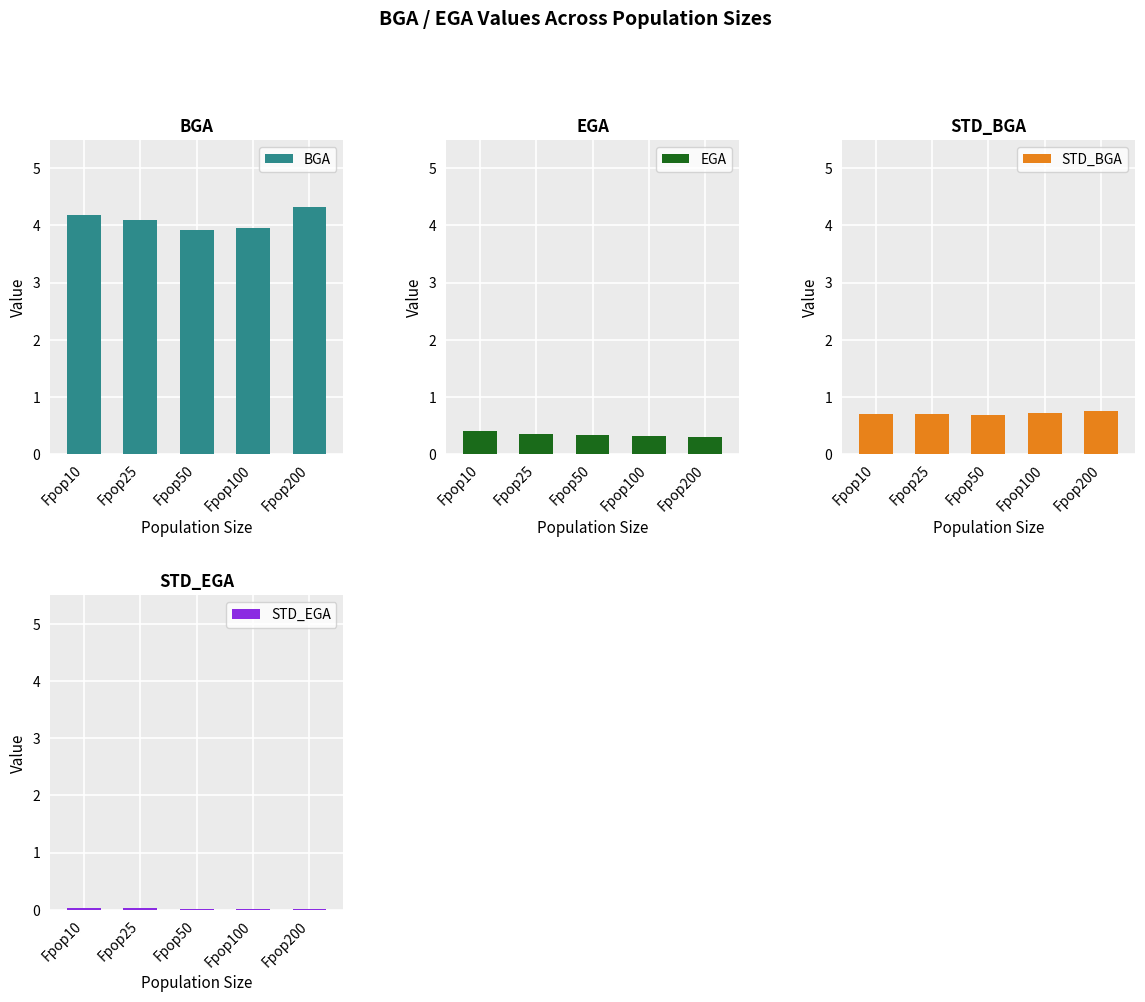

At which category is the sum across all series the highest?

Fpop200